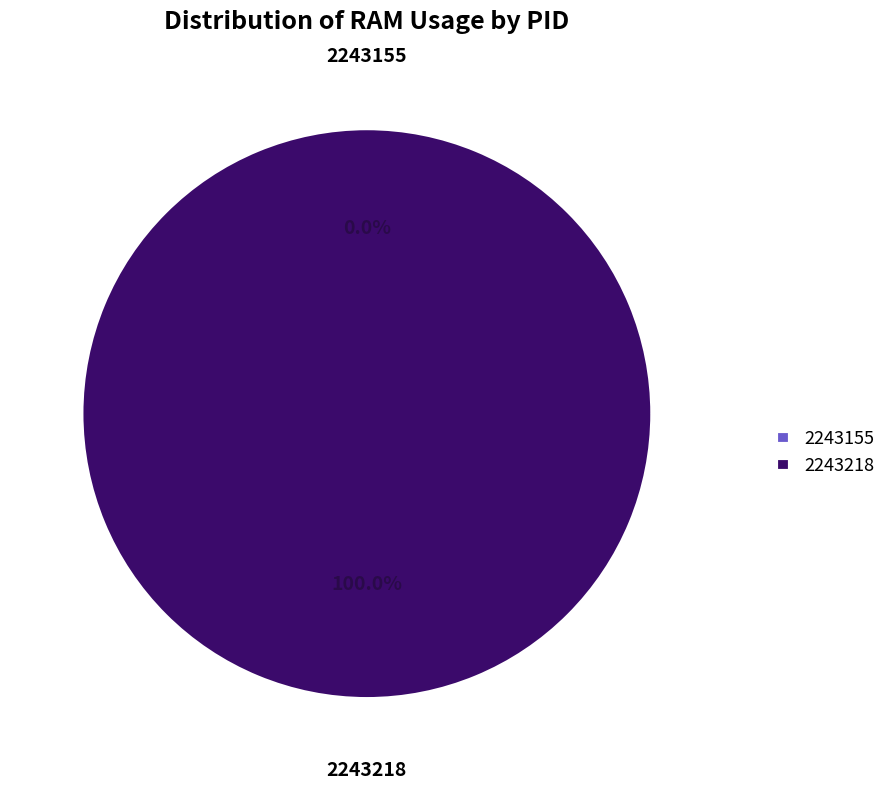

How many slices are in this pie chart?

2